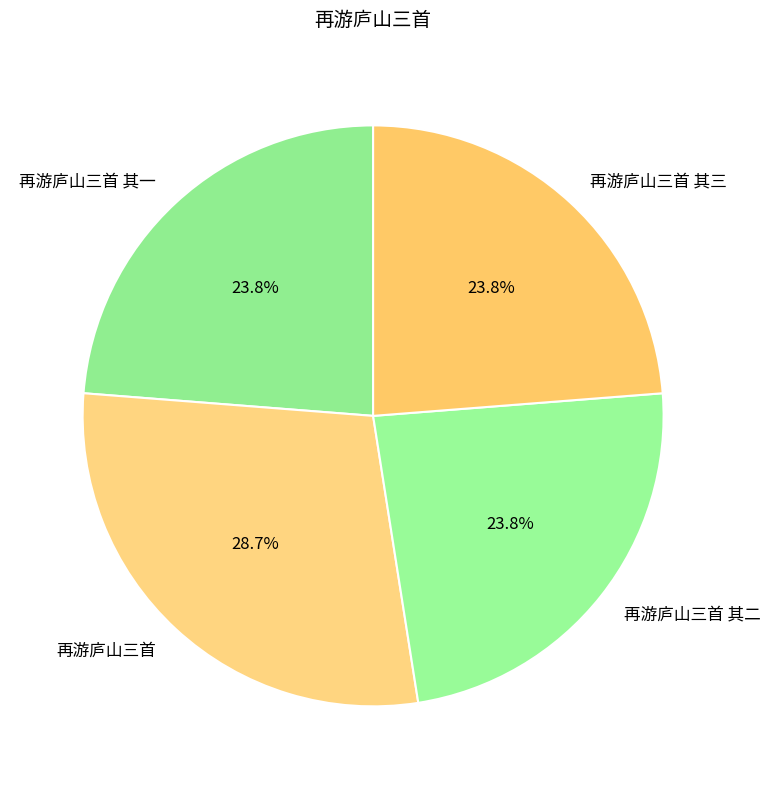

Which category has the biggest portion of the pie?

再游庐山三首